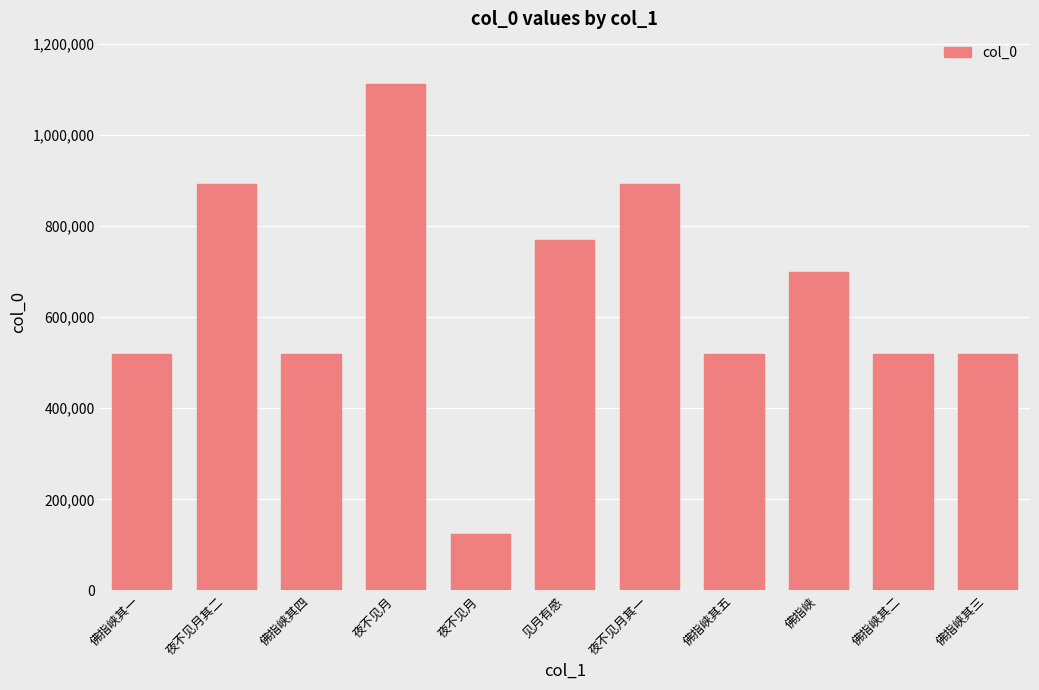

The chart shows a value of 518281 at 佛指峡其一. True or false?

True